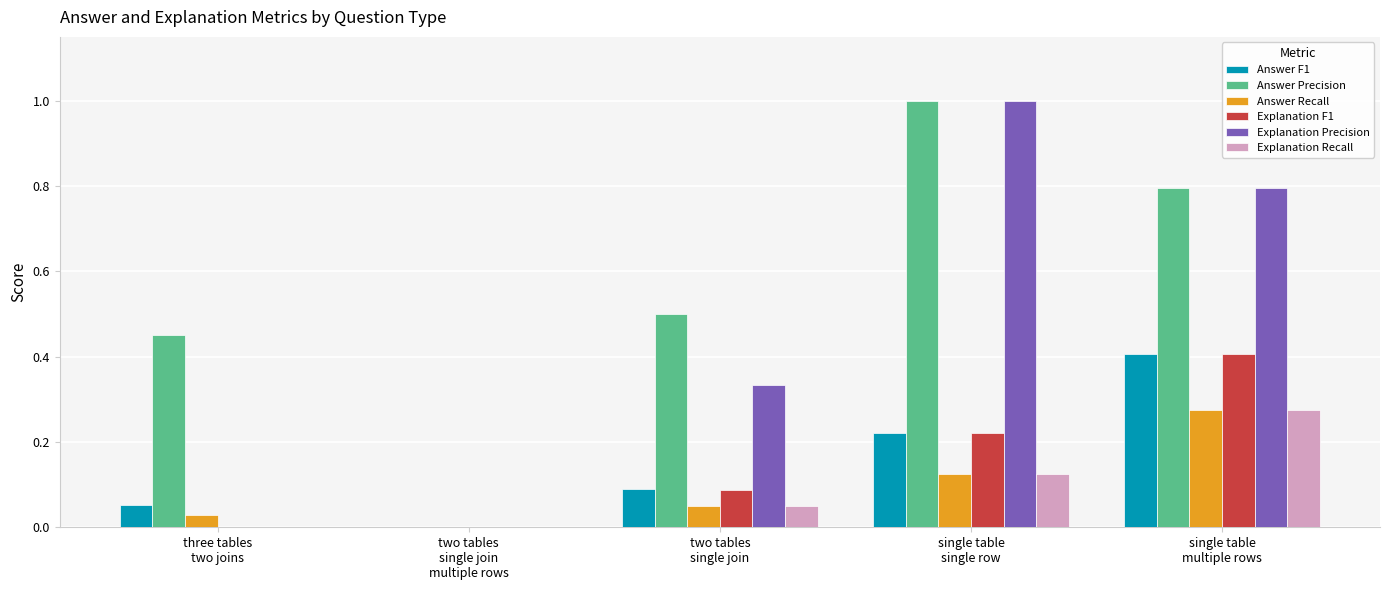

Are the bars horizontal?

No